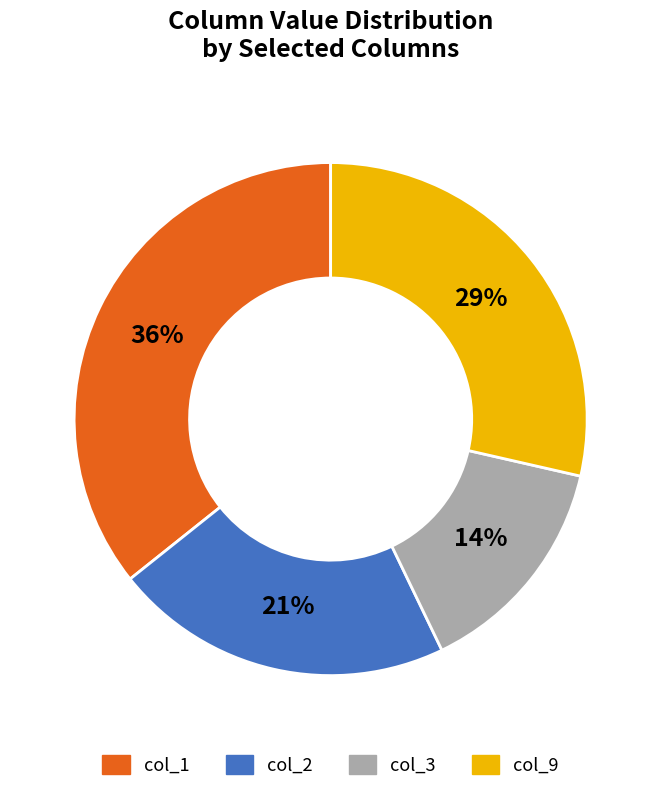

To the nearest percent, what is the average slice percentage?

25%